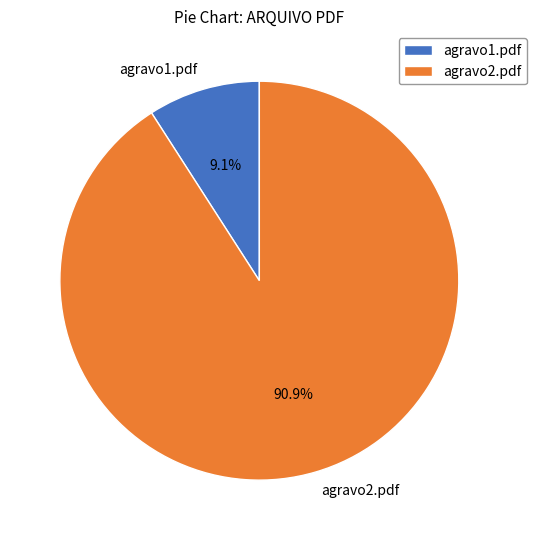

Is there any slice that represents more than half of the pie?

Yes